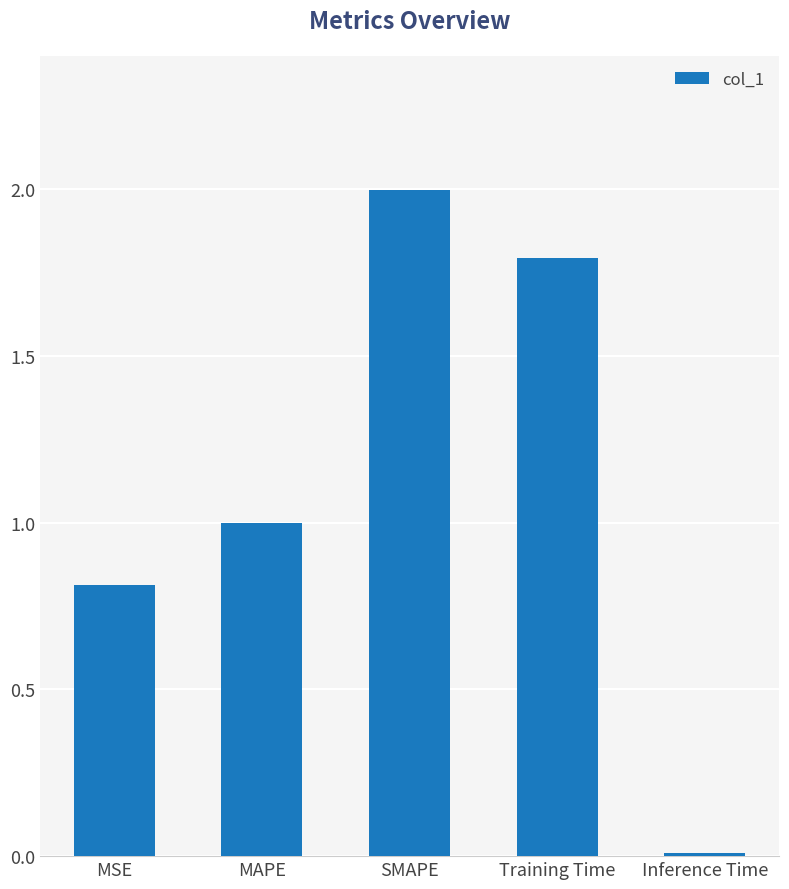

What is the difference between the values at SMAPE and MAPE?

1.0